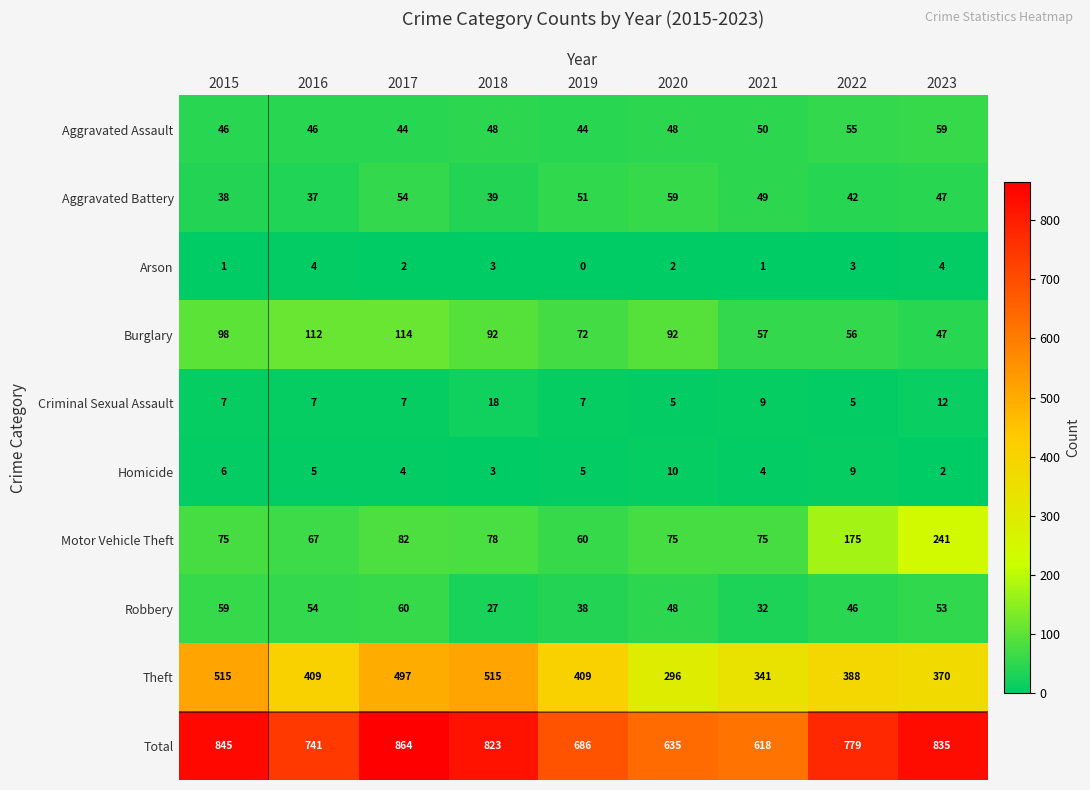

At how many categories does at least one series exceed 497?

9